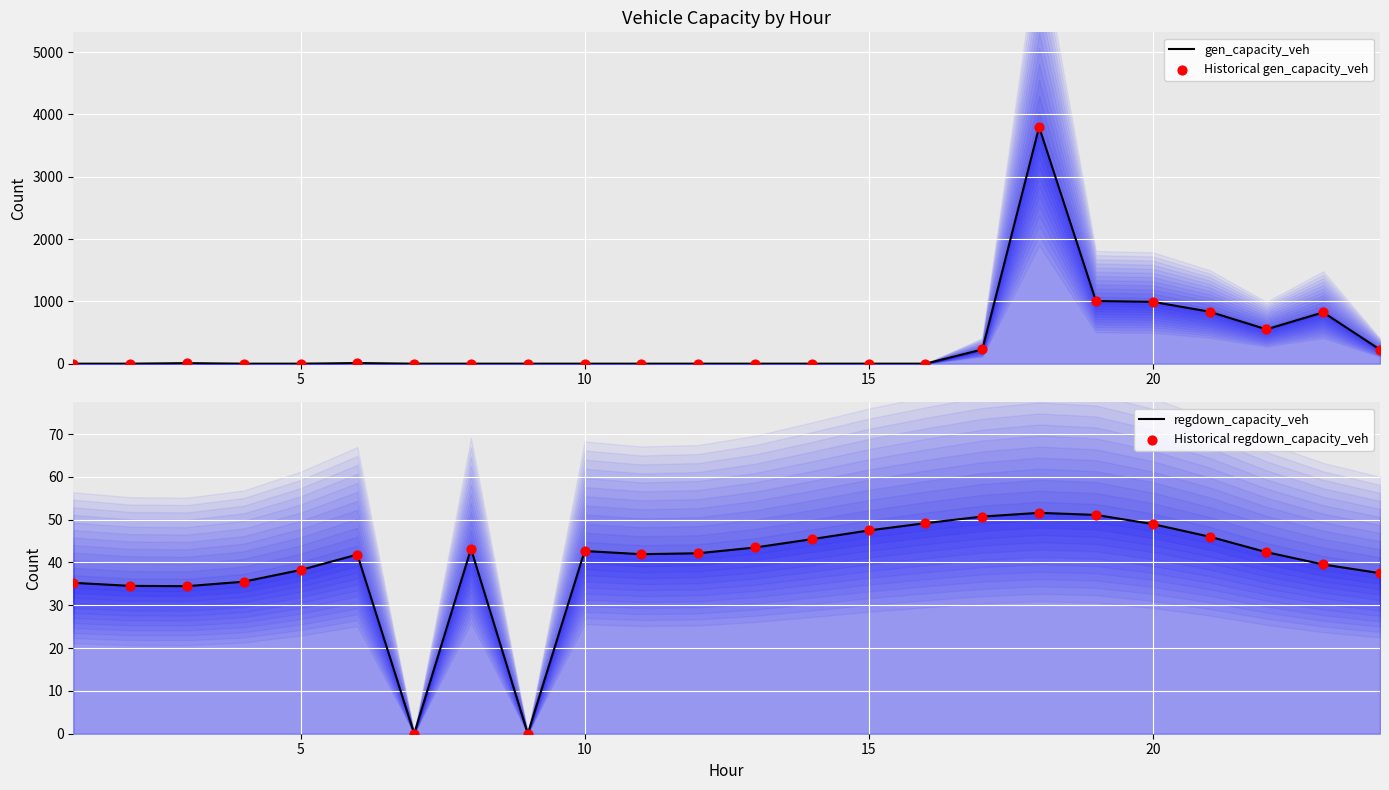

Which series contains the lowest Y value?

gen_capacity_veh